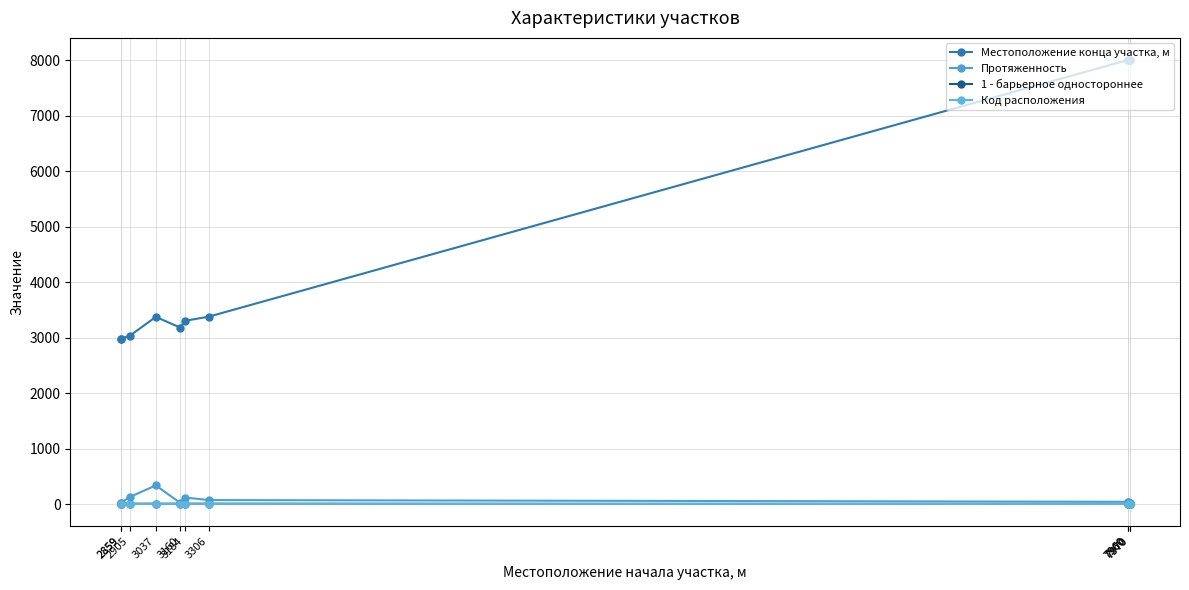

How many 1 - барьерное одностороннее values are between 4 and 6?

7